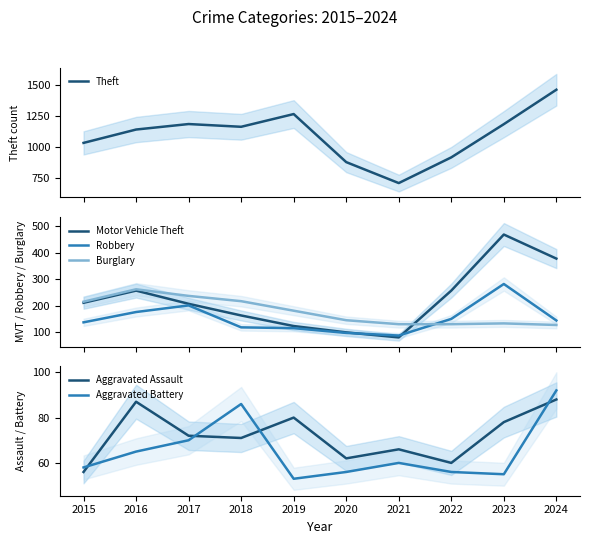

Count the number of categories in the chart.

10